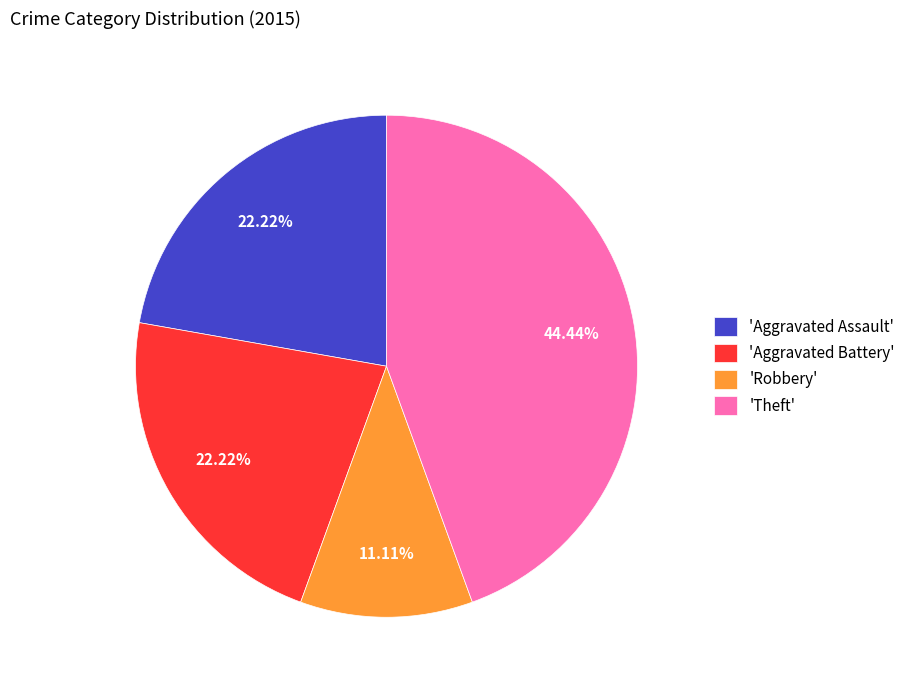

How many segments does this pie chart have?

4